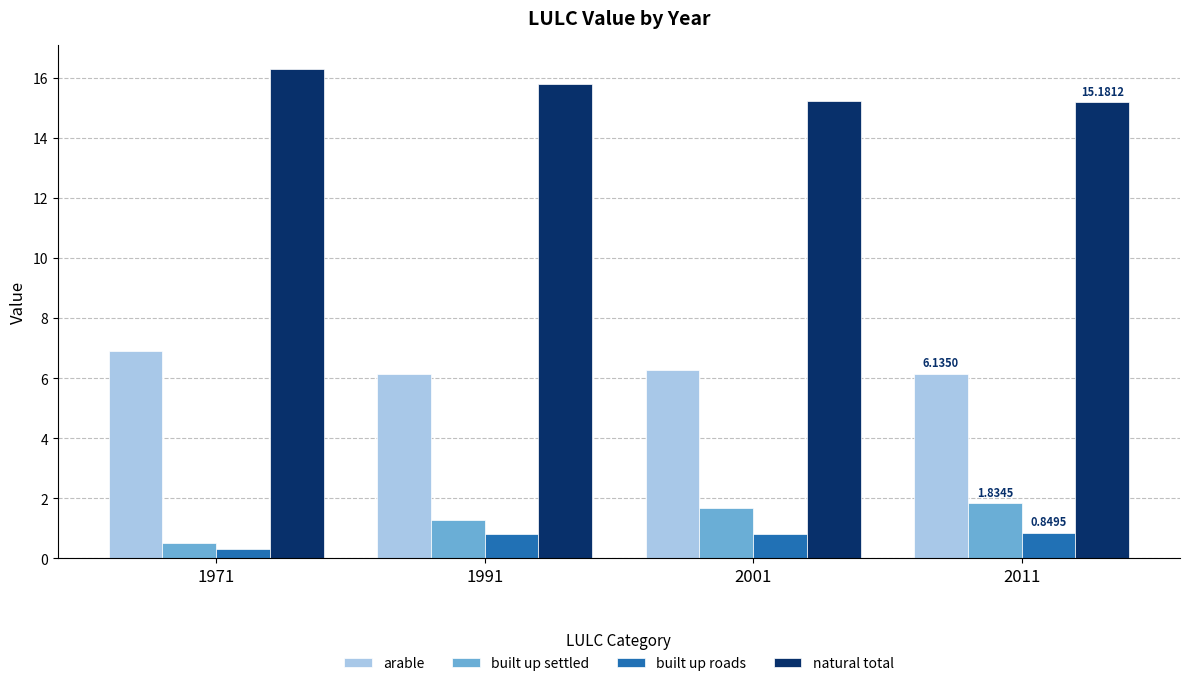

Is the value of natural total at 1971 greater than the value of built up roads at 1991?

Yes